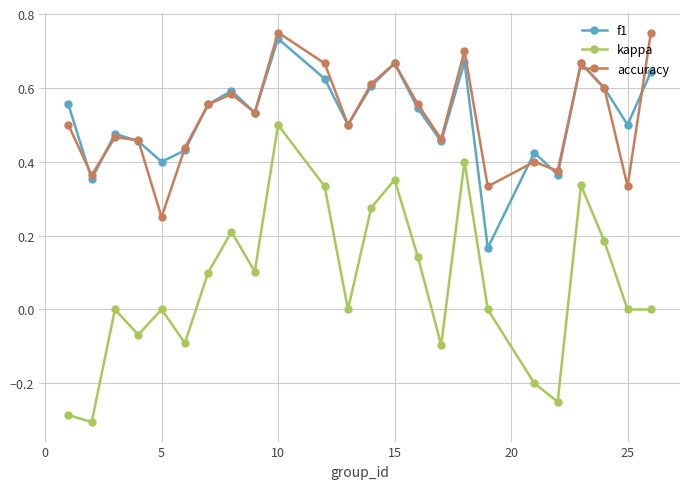

Which series has the largest range (max minus min)?

kappa